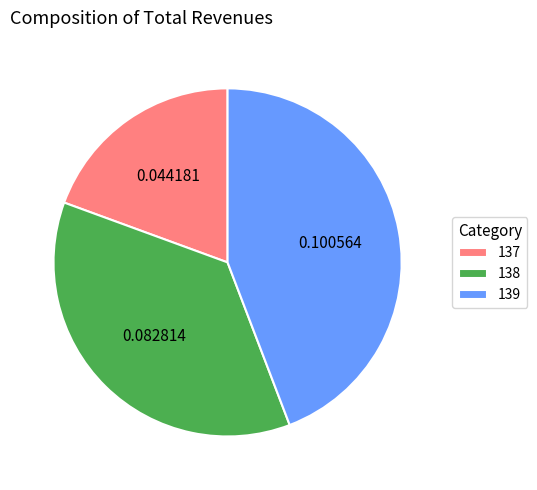

Which has a higher value, 137 or 139?

139